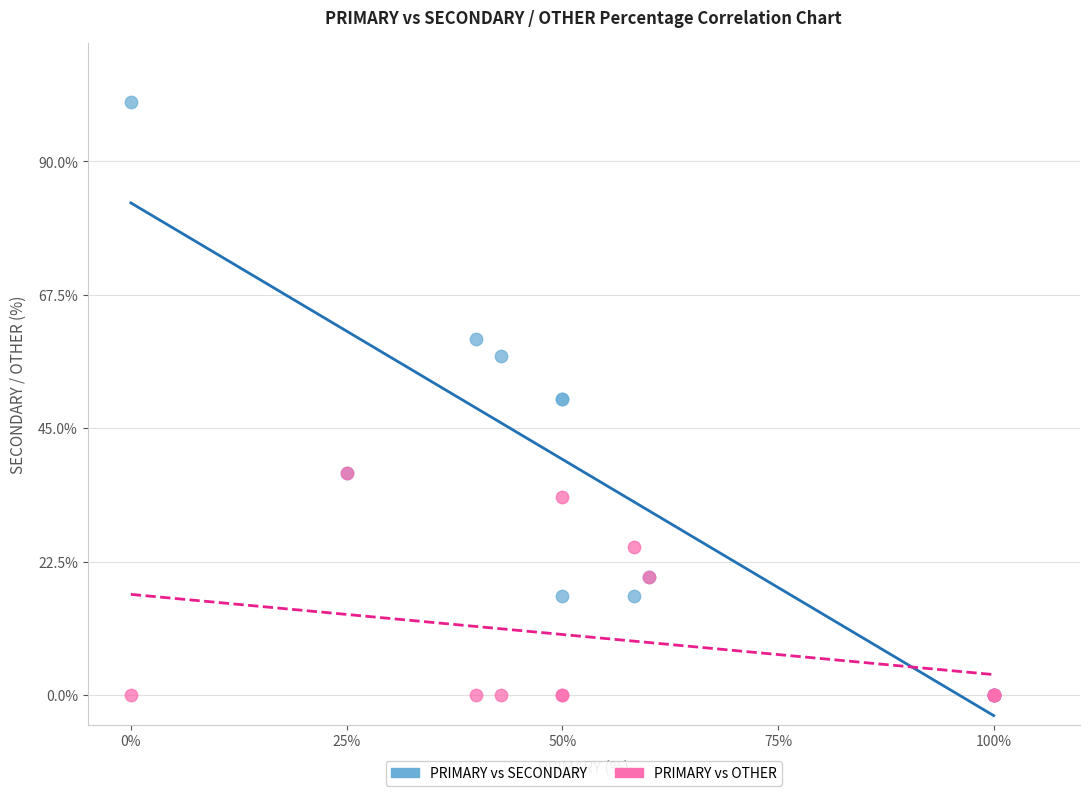

What are all the series names shown in the legend?

PRIMARY vs SECONDARY, PRIMARY vs OTHER